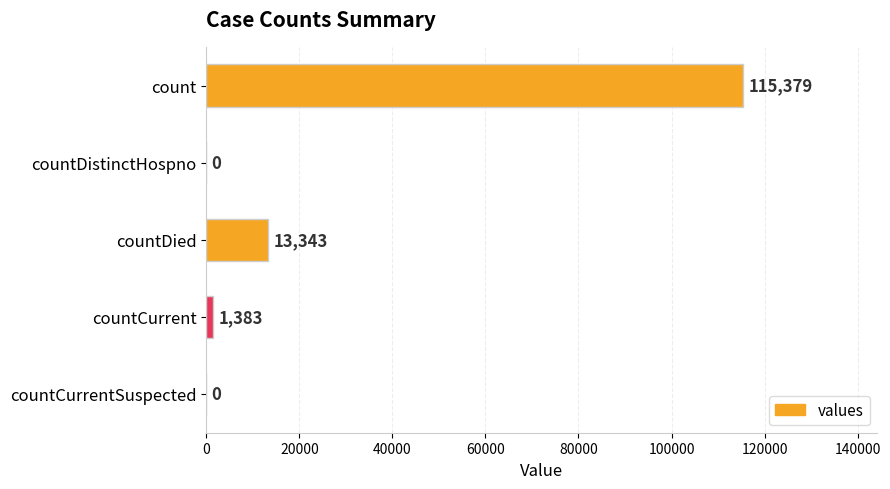

Are the bars horizontal?

Yes